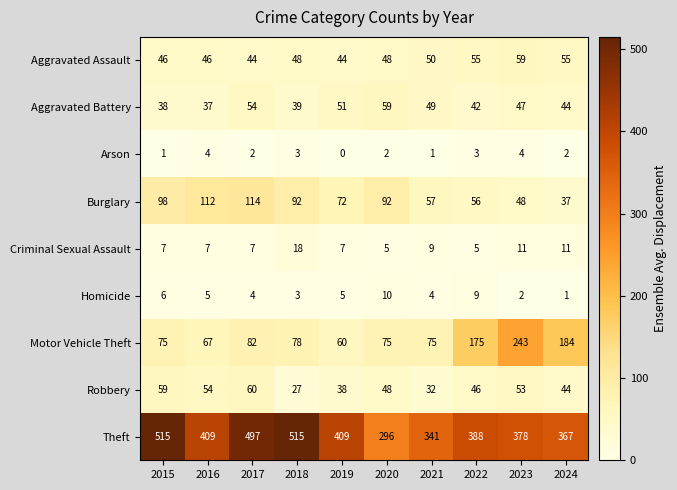

How many data points in Theft are less than 409?

5